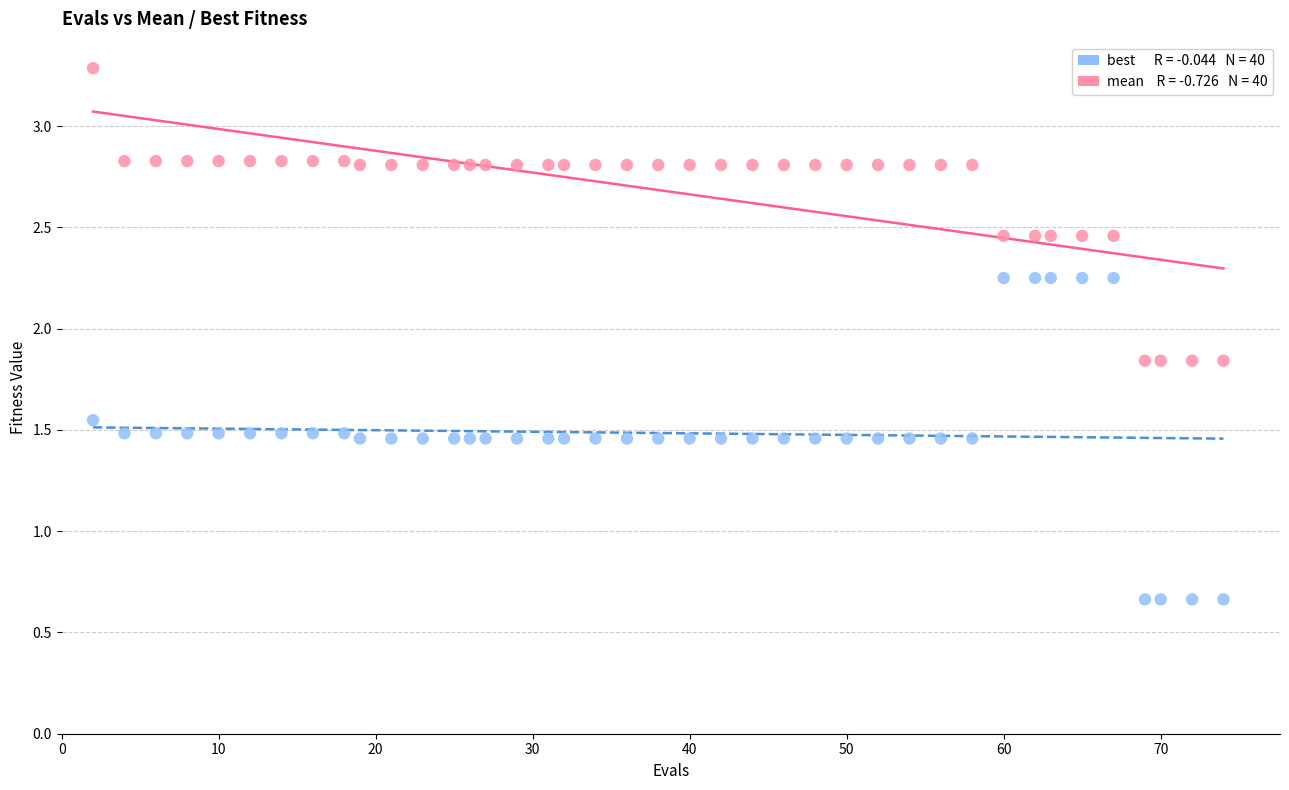

Across all data points, what is the range of Y values (max minus min)?

2.6